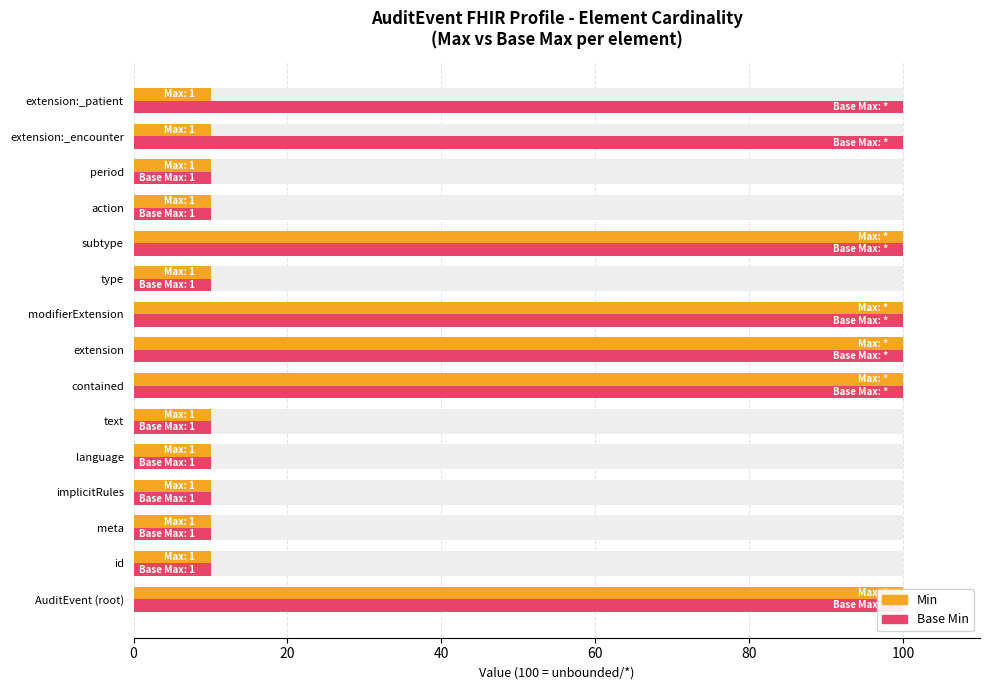

How many bars are there in each group?

2